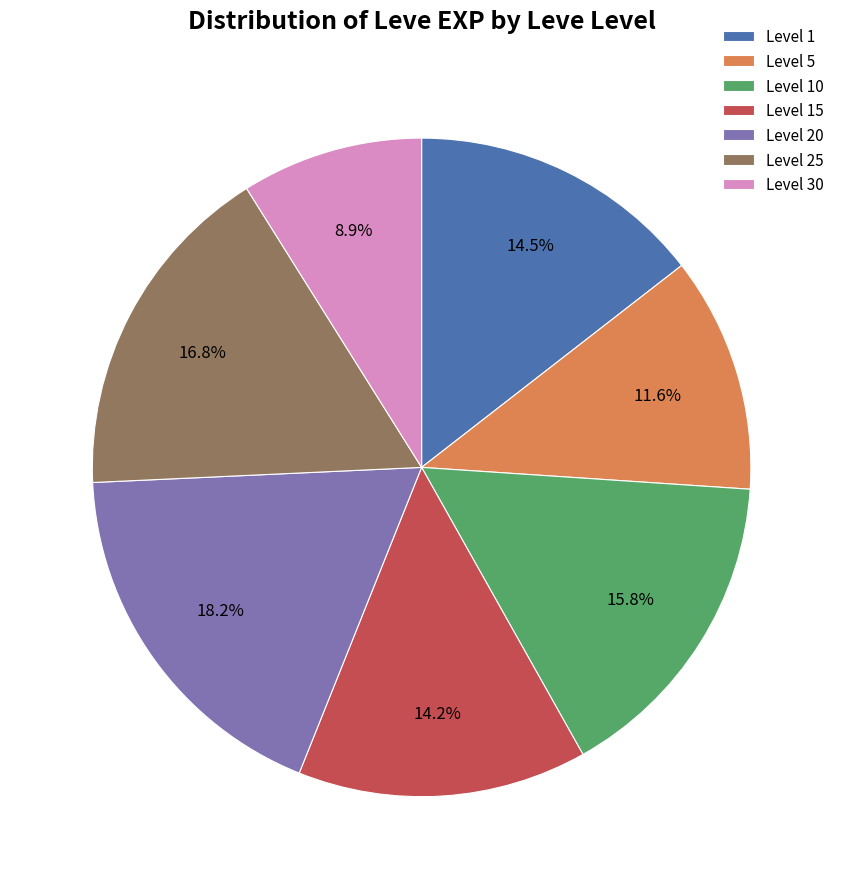

What is the ratio of the value at Level 5 to the value at Level 20?

0.6